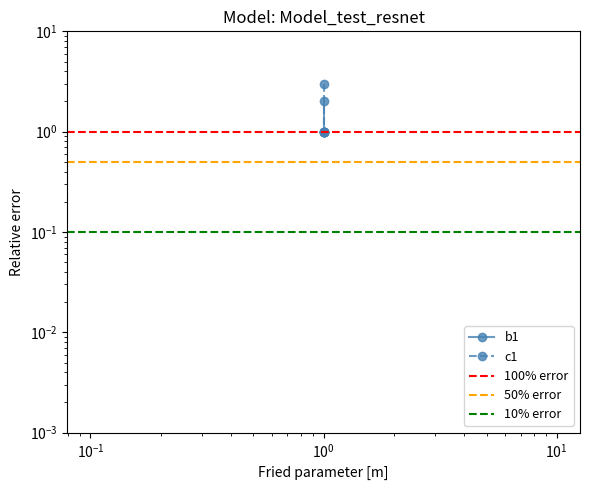

Count the b1 values in the range 1 to 2.

4